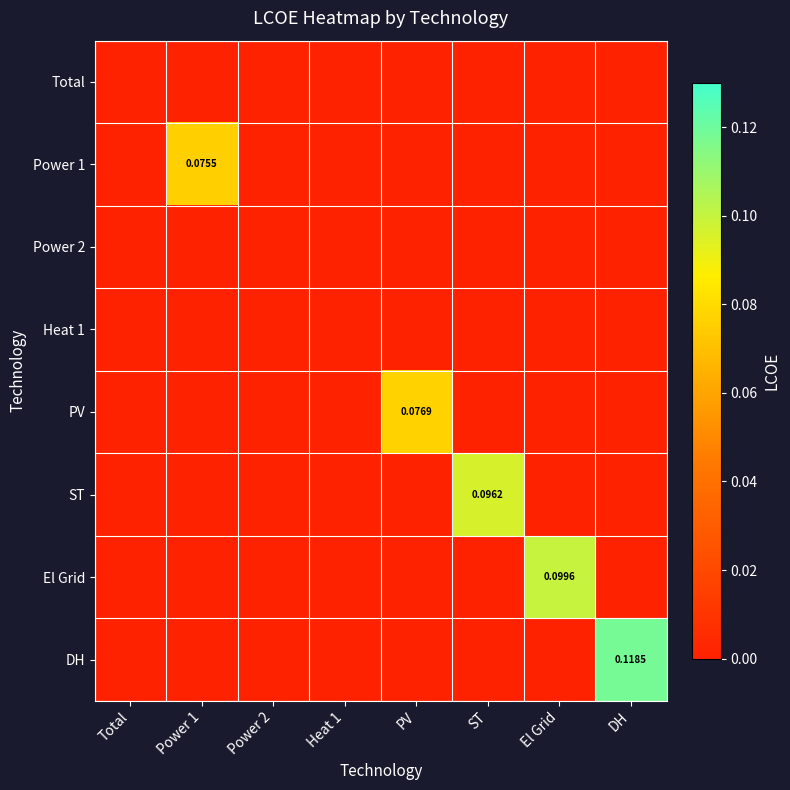

How many series are shown in this chart?

8